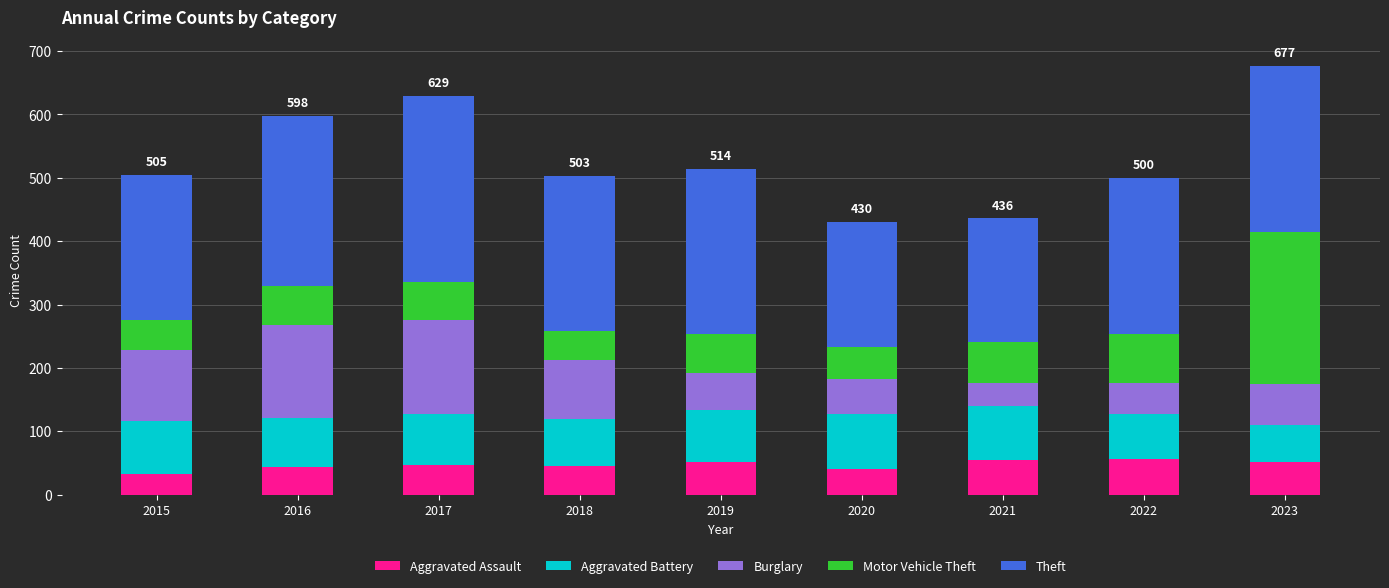

The value of Aggravated Assault at 2018 is 45. True or false?

True